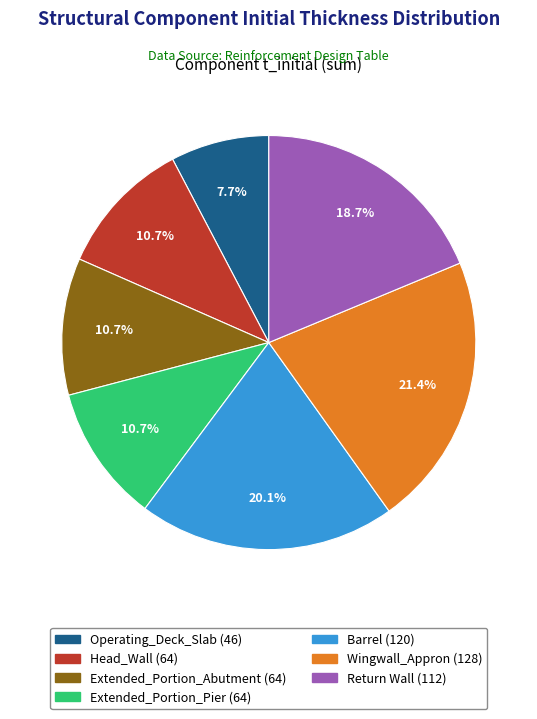

Does any single category account for the majority?

No